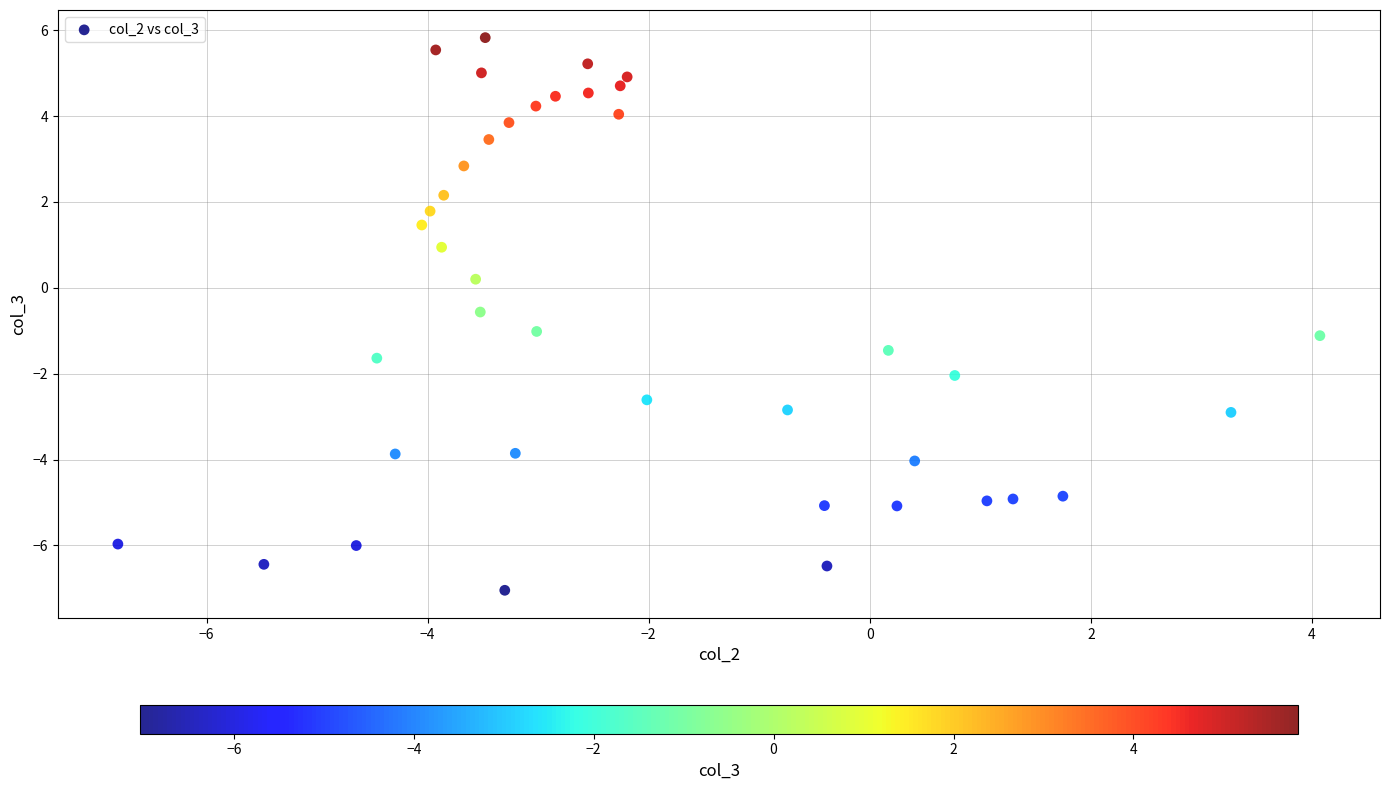

What is the range of Y values (max minus min)?

12.9